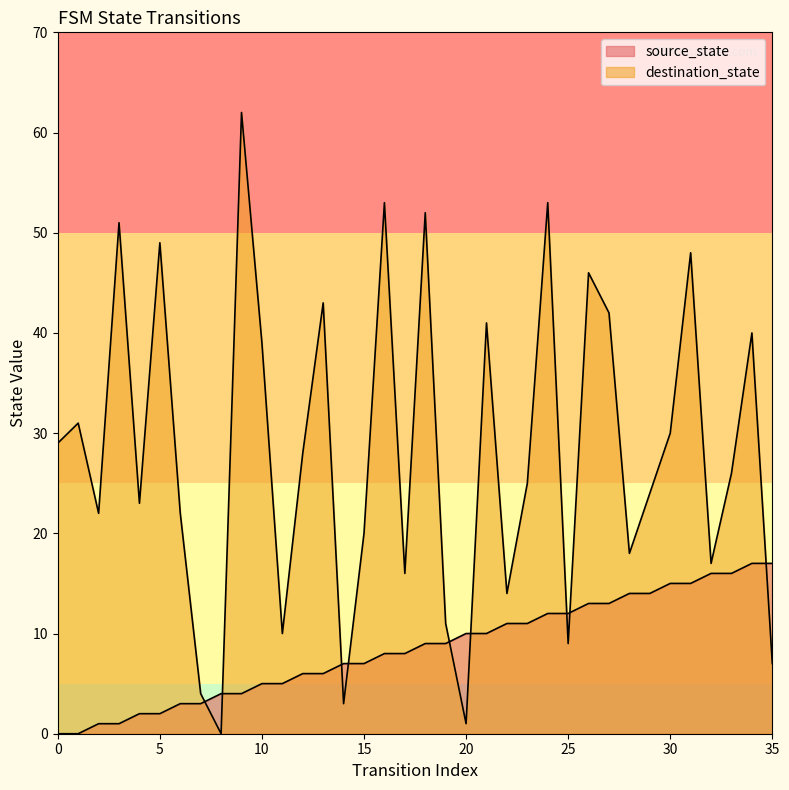

The source_state series shows 2 at 12. True or false?

False